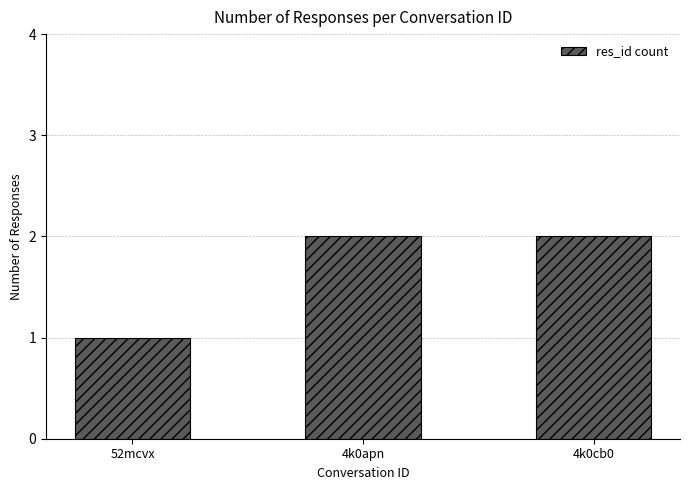

What is the minimum value shown in the chart?

1